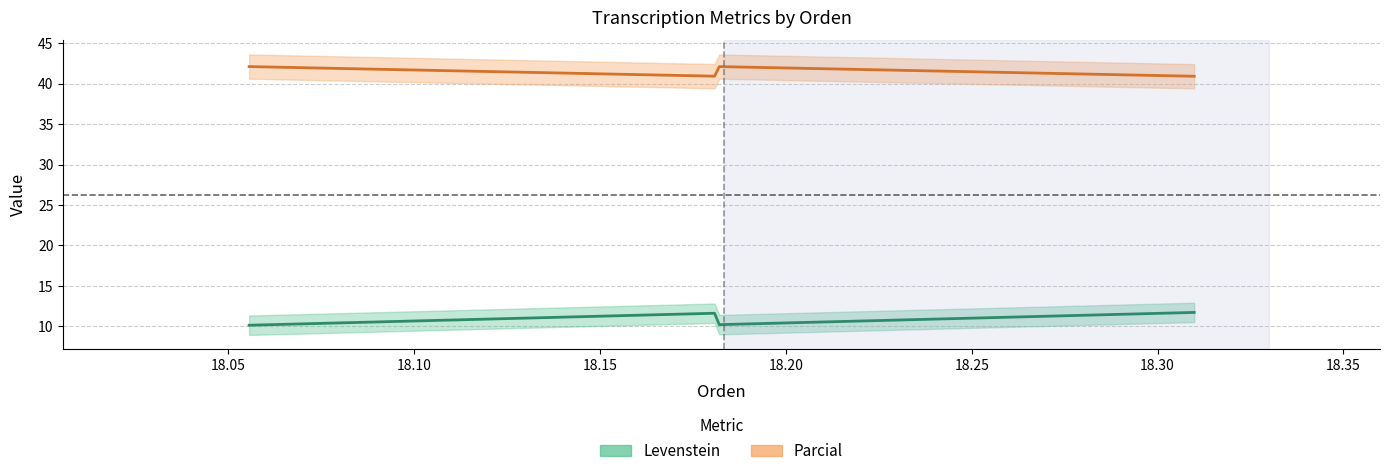

What are all the series names shown in the legend?

Levenstein, Parcial